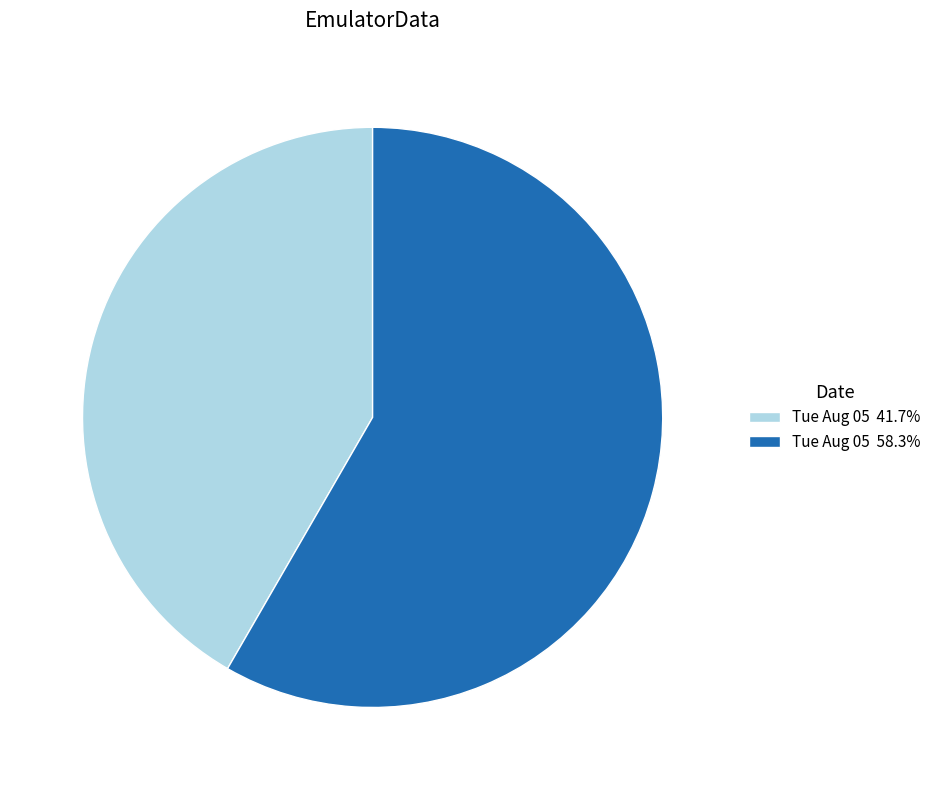

Approximately how many times larger is the value at Tue Aug 05 58.3% compared to Tue Aug 05 41.7%?

1.4